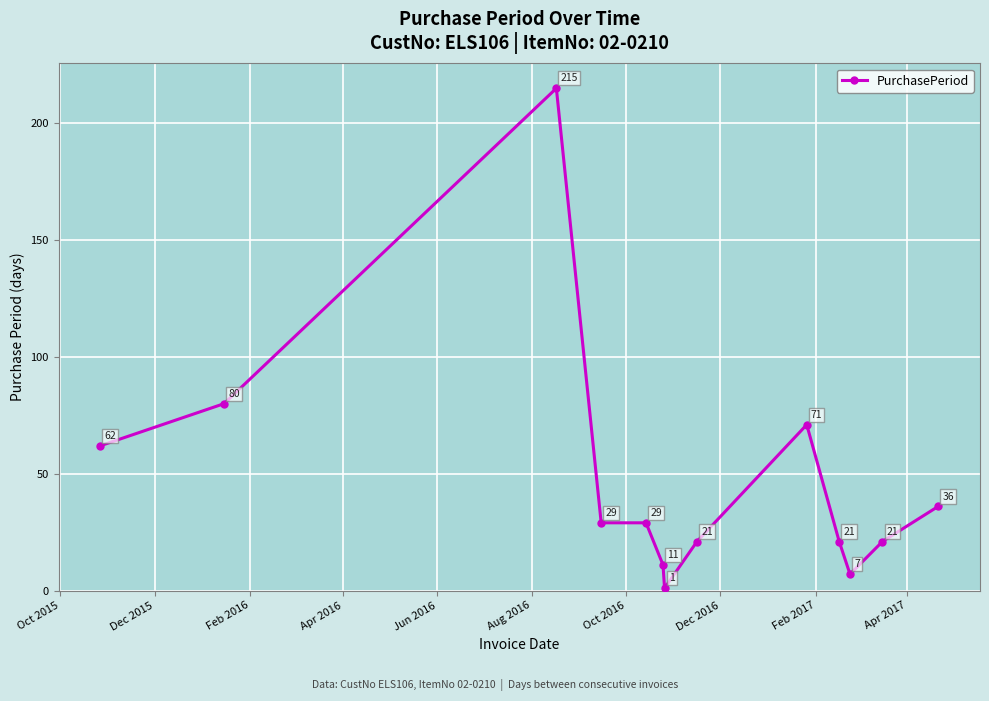

How many lines are shown in the chart?

1